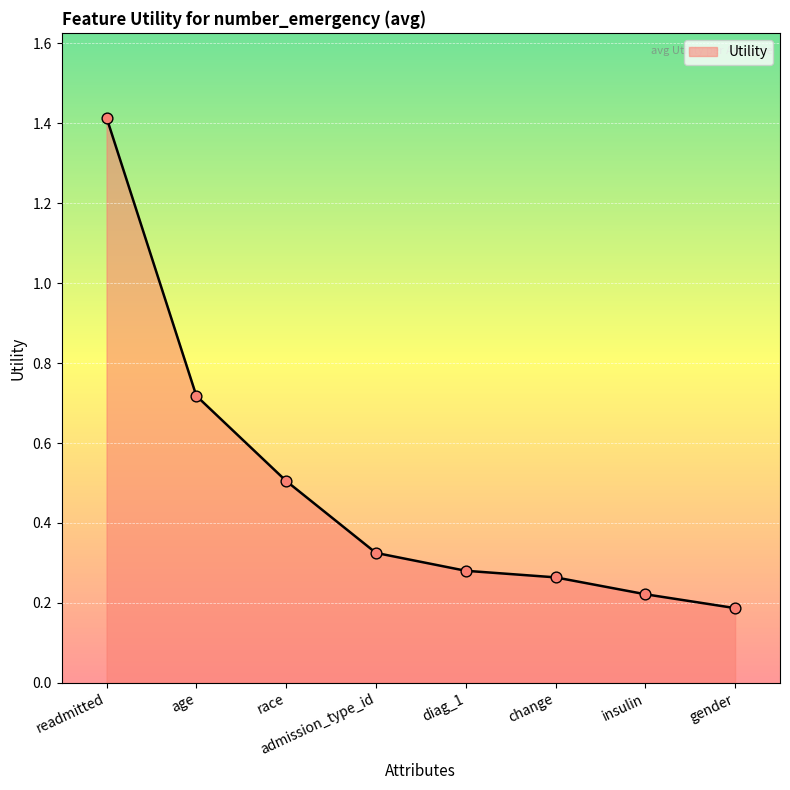

Between admission_type_id and diag_1, which is larger?

admission_type_id